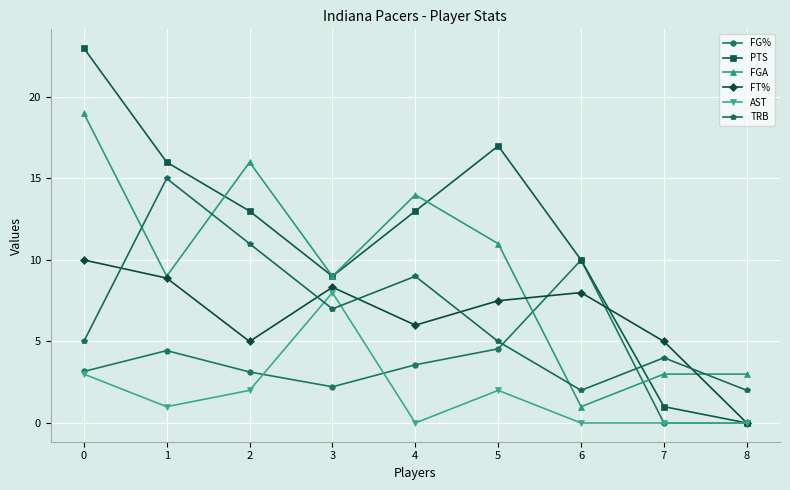

What is the total value across all series at 8?

5.0